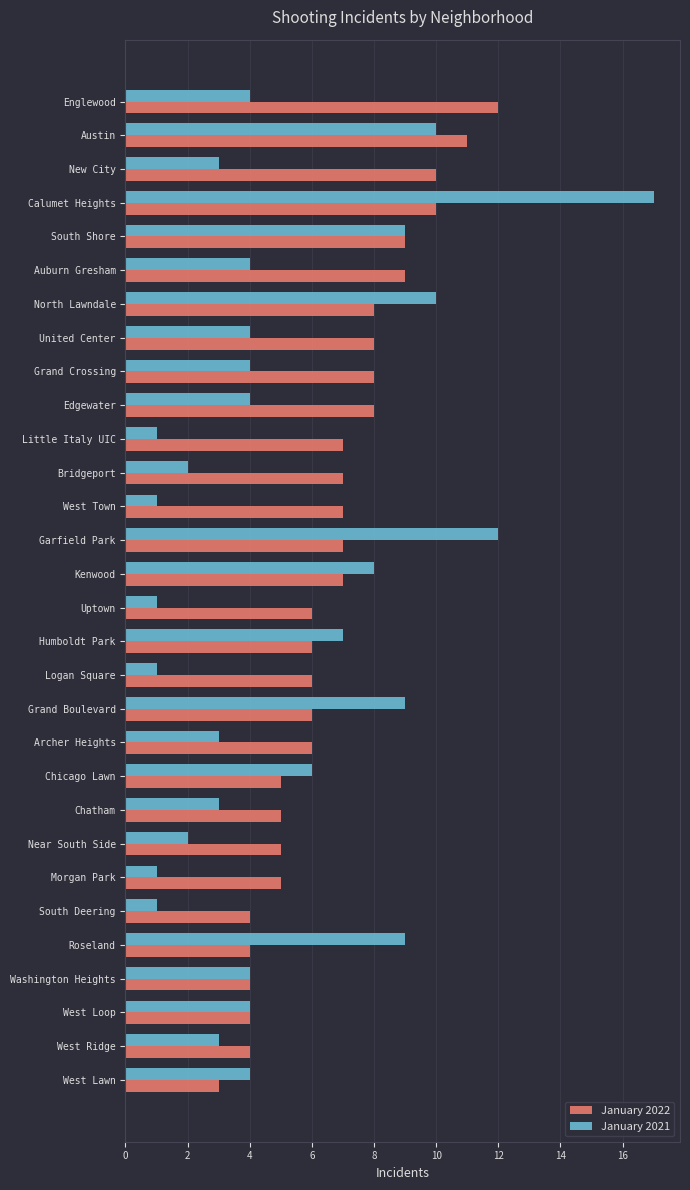

Which series has the largest range (max minus min)?

January 2021